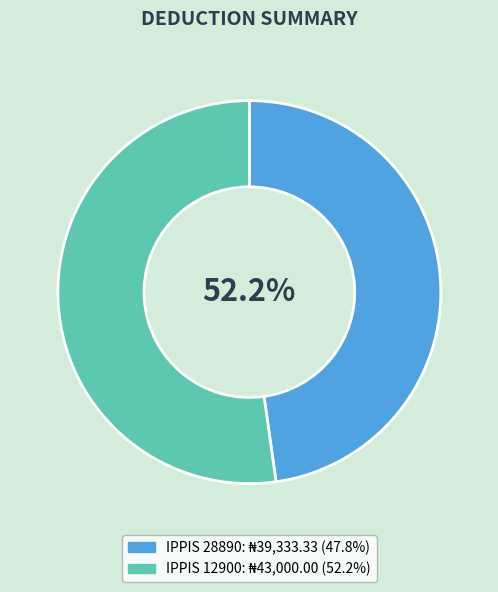

Which category accounts for the majority?

12900